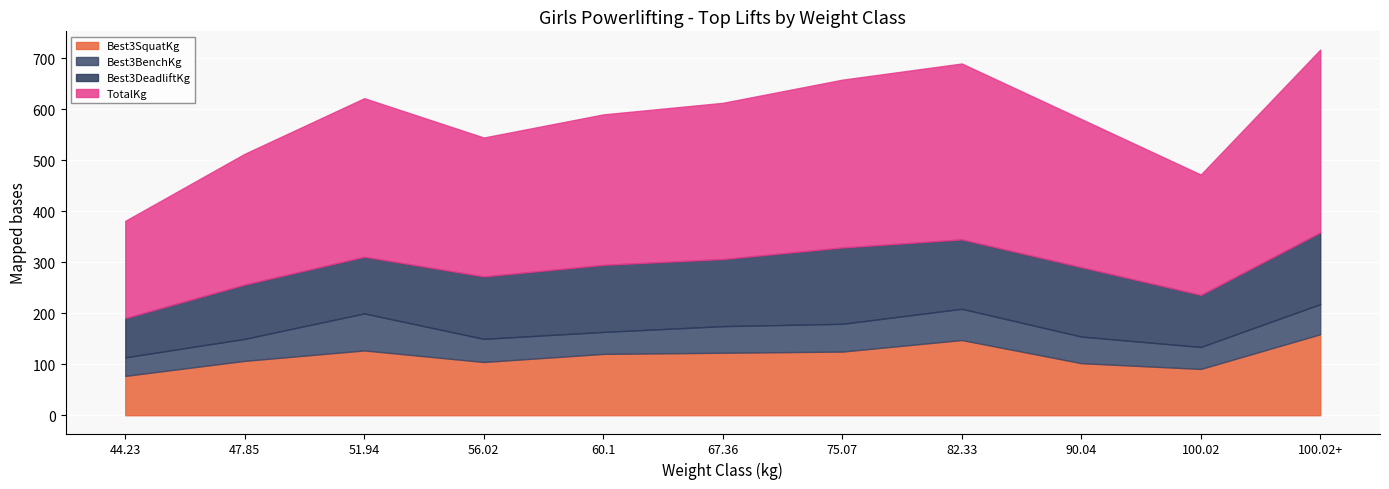

What are all the series names shown in the legend?

Best3SquatKg, Best3BenchKg, Best3DeadliftKg, TotalKg